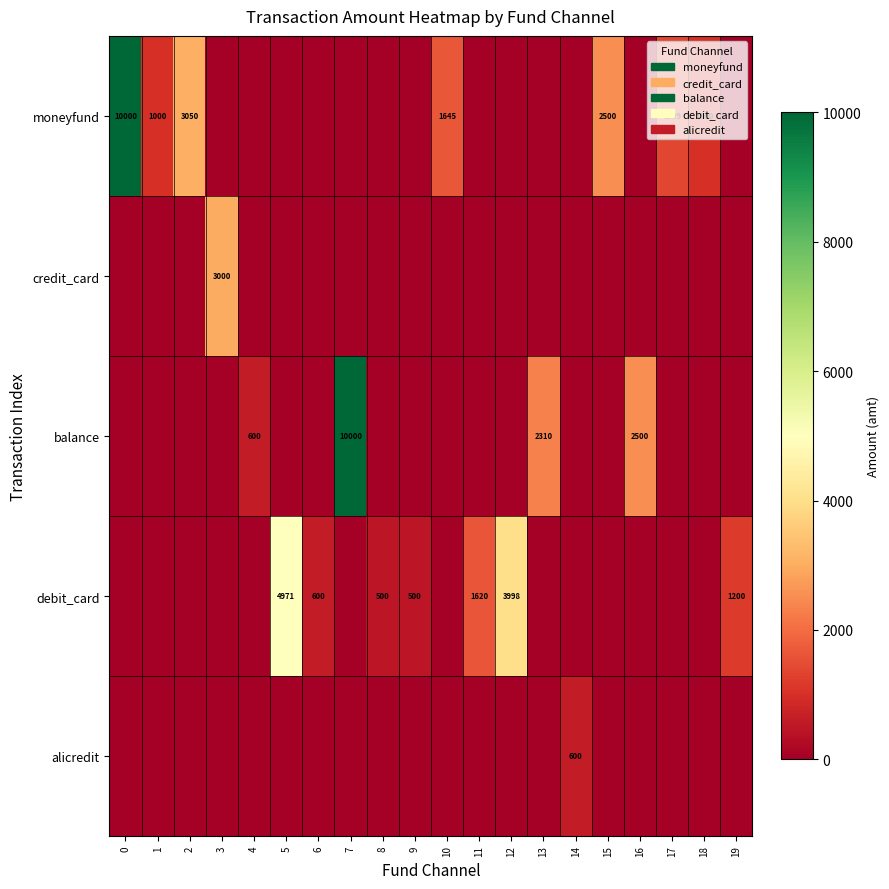

Between 11 and 3, which is larger?

11